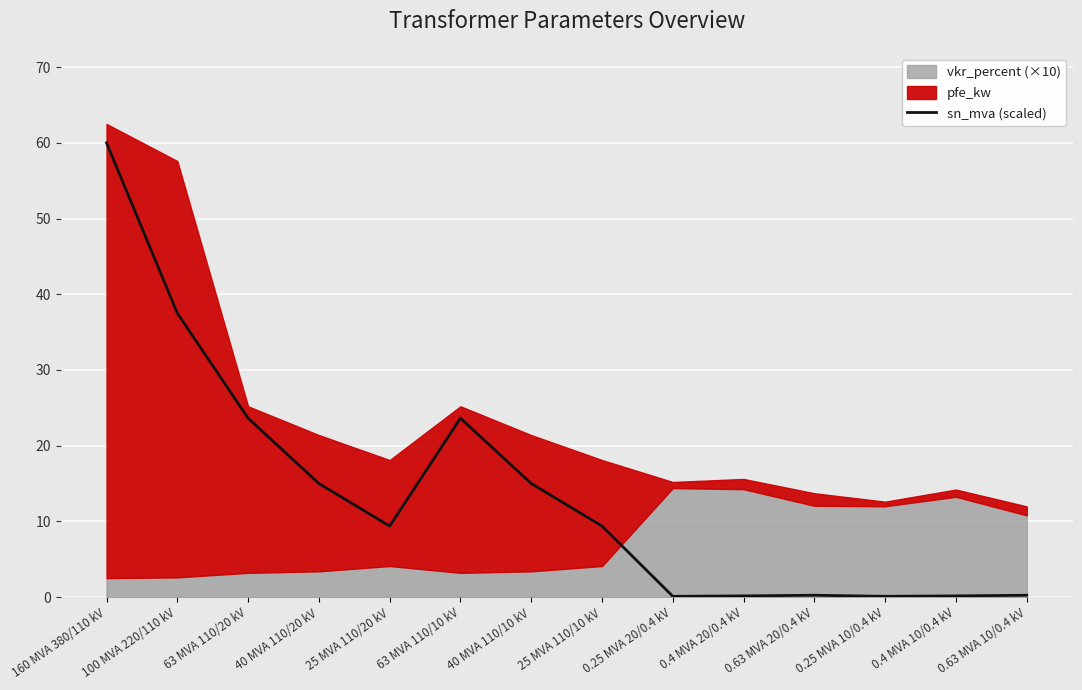

List the labels in order of value, smallest first.

0.25 MVA 20/0.4 kV, 0.25 MVA 10/0.4 kV, 0.4 MVA 20/0.4 kV, 0.4 MVA 10/0.4 kV, 0.63 MVA 20/0.4 kV, 0.63 MVA 10/0.4 kV, 25 MVA 110/20 kV, 25 MVA 110/10 kV, 40 MVA 110/20 kV, 40 MVA 110/10 kV, 63 MVA 110/20 kV, 63 MVA 110/10 kV, 100 MVA 220/110 kV, 160 MVA 380/110 kV